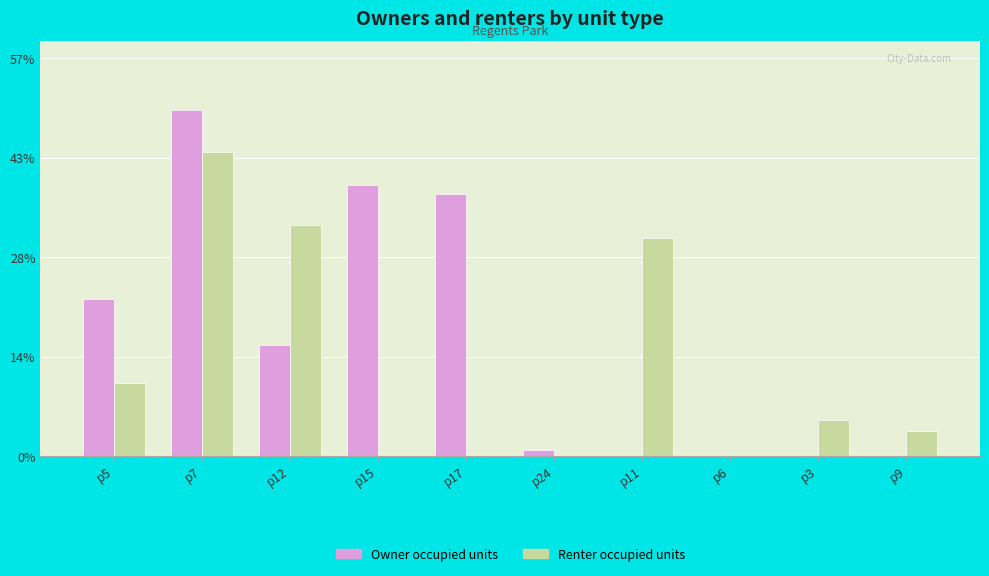

What is the label of the 4th bar from the left?

p15